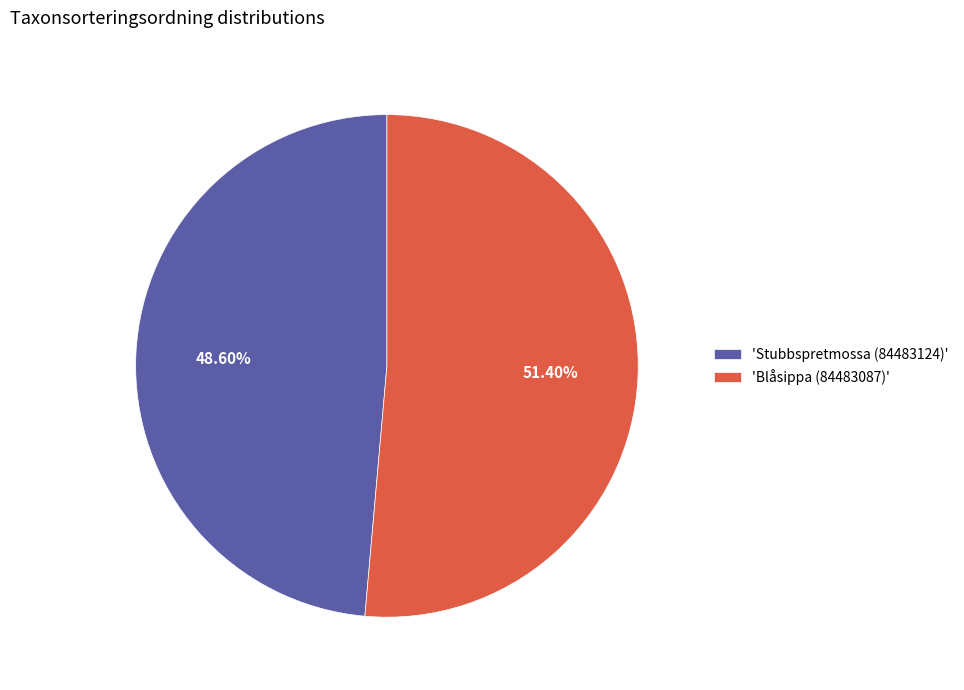

How many slices are in this pie chart?

2